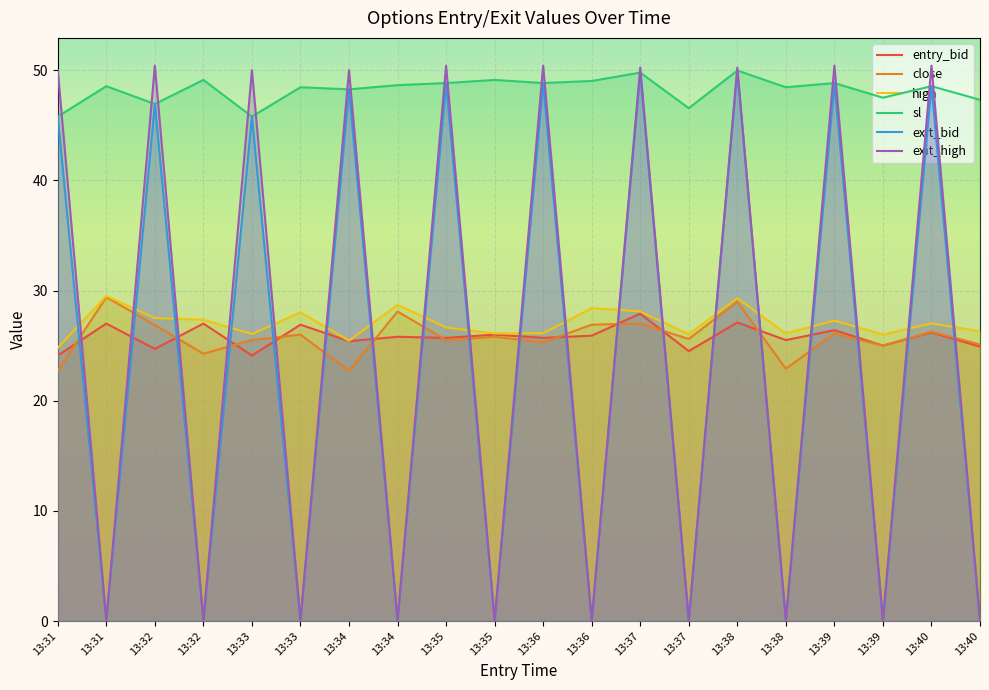

Where is the first local maximum for close?

13:31